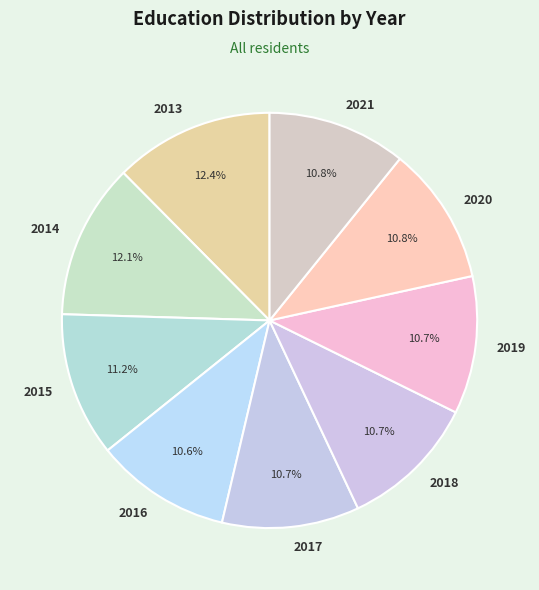

Is it true that 2019 is 24% of the pie?

False